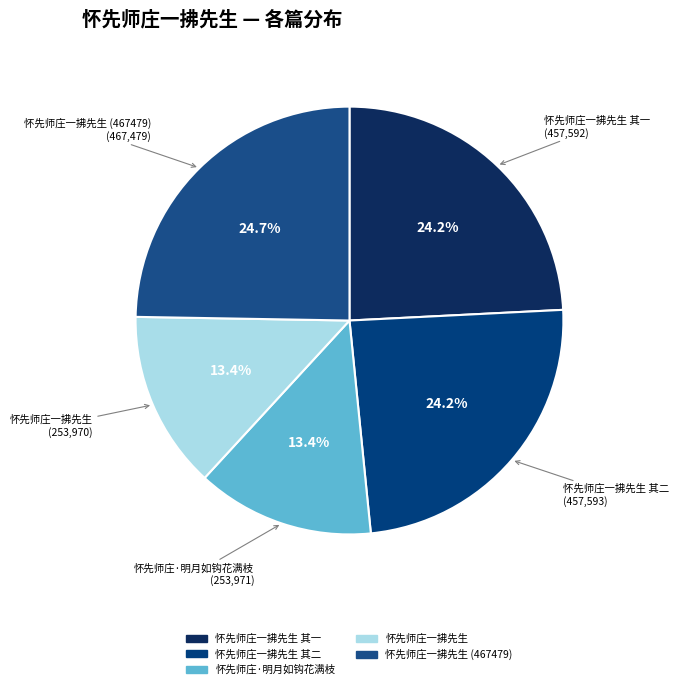

Count the number of slices in the pie.

5